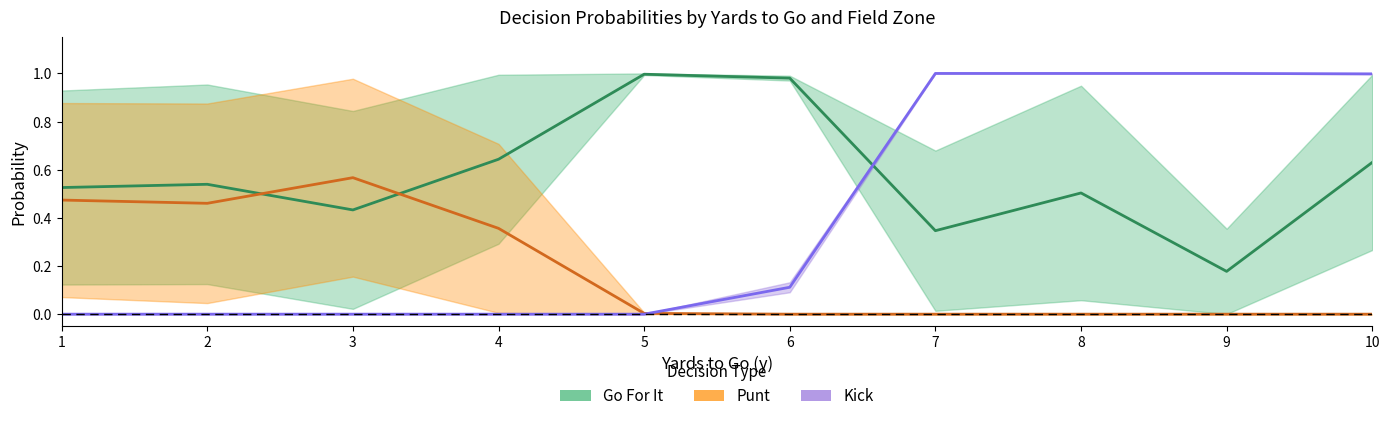

True or false: Punt (center) and Go For It (center) intersect in this chart.

True